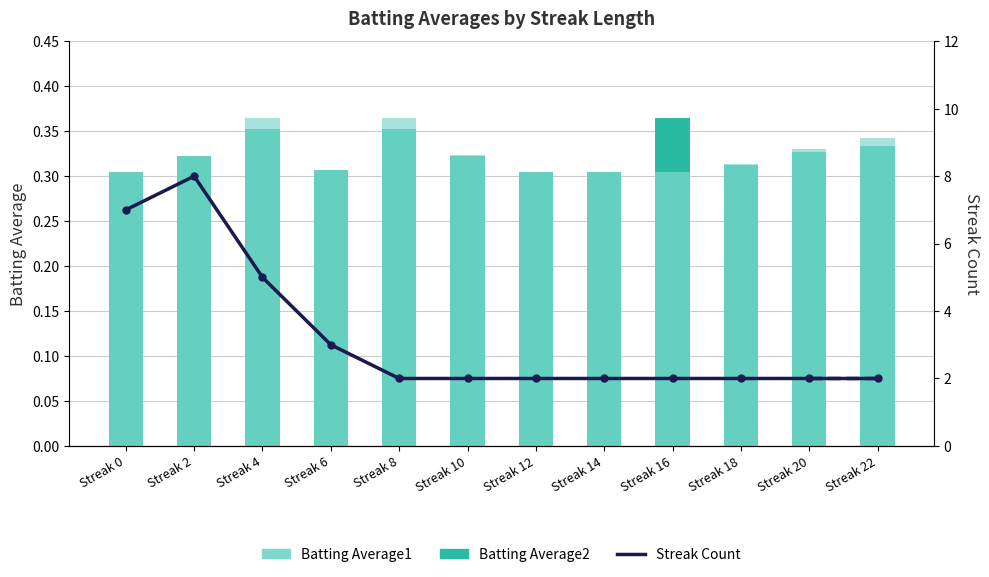

Between Streak 8 and Streak 0, which is larger?

Streak 8